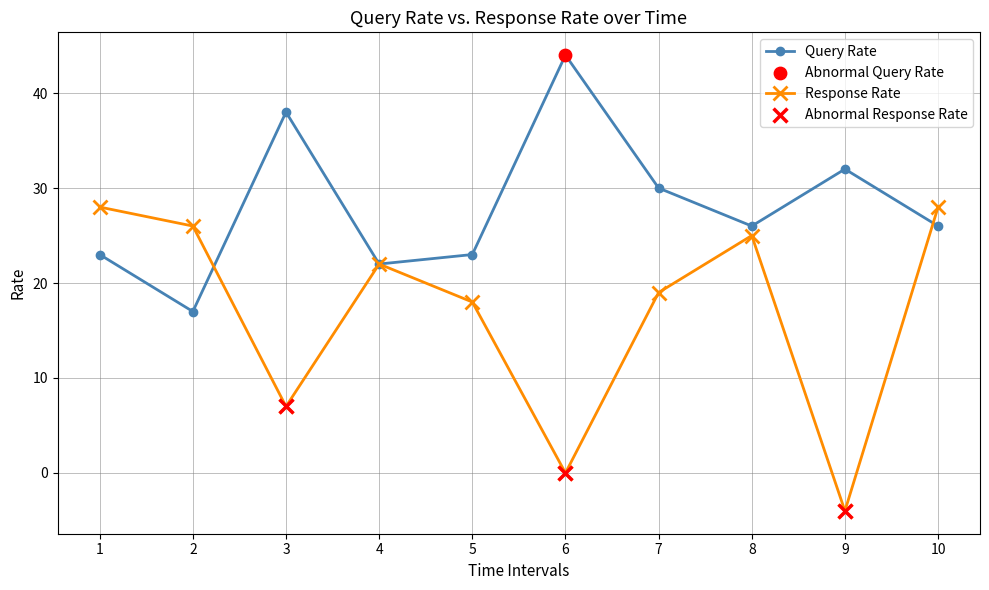

Which series has the largest total across all categories?

Query Rate